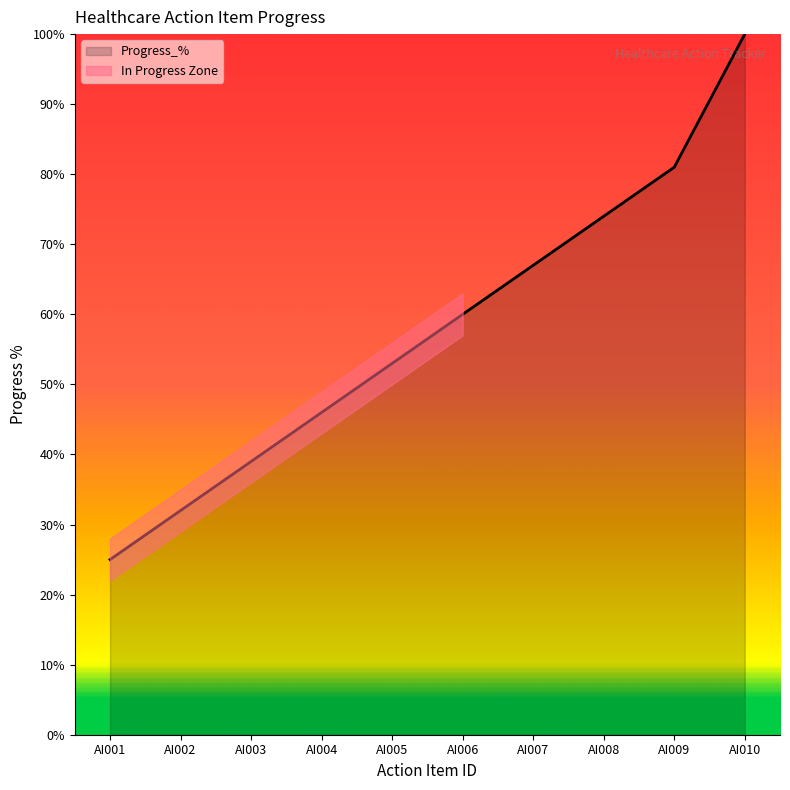

Rank the categories by value from lowest to highest.

AI001, AI002, AI003, AI004, AI005, AI006, AI007, AI008, AI009, AI010